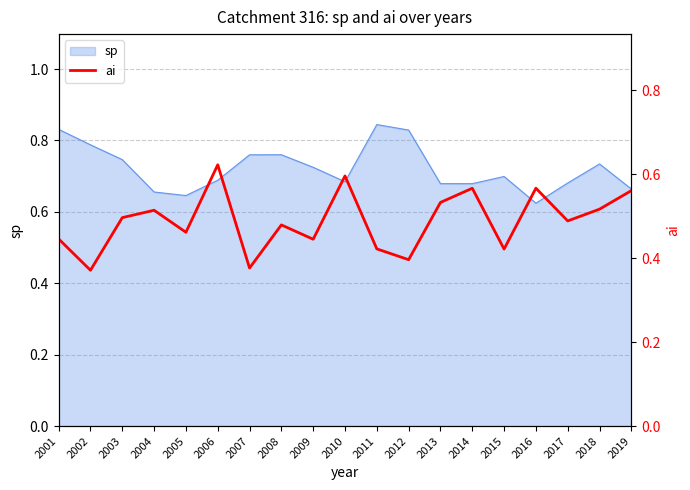

What is the sum of all values?

9.3